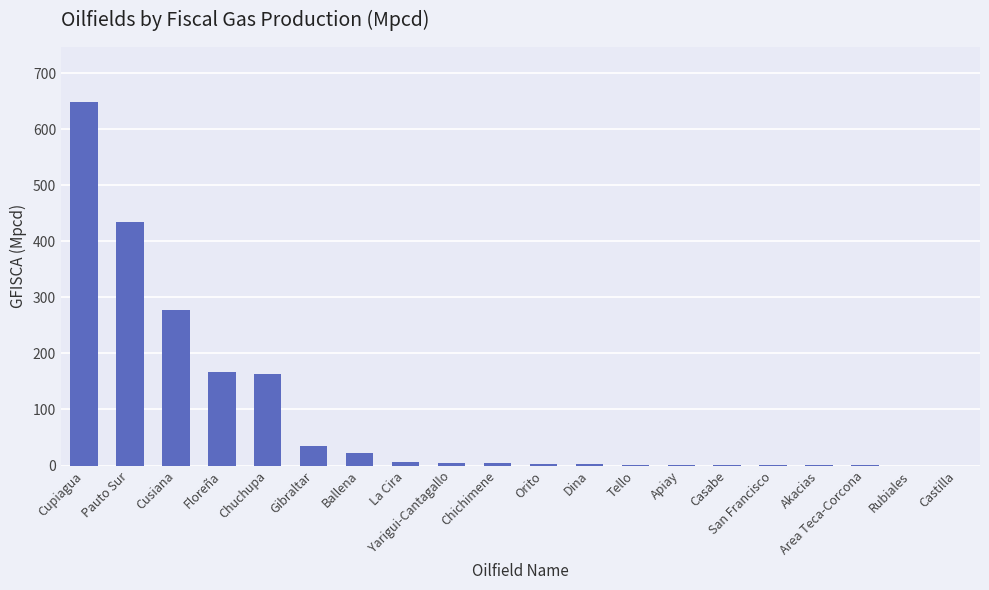

Read the value at Yarigui-Cantagallo.

5.1